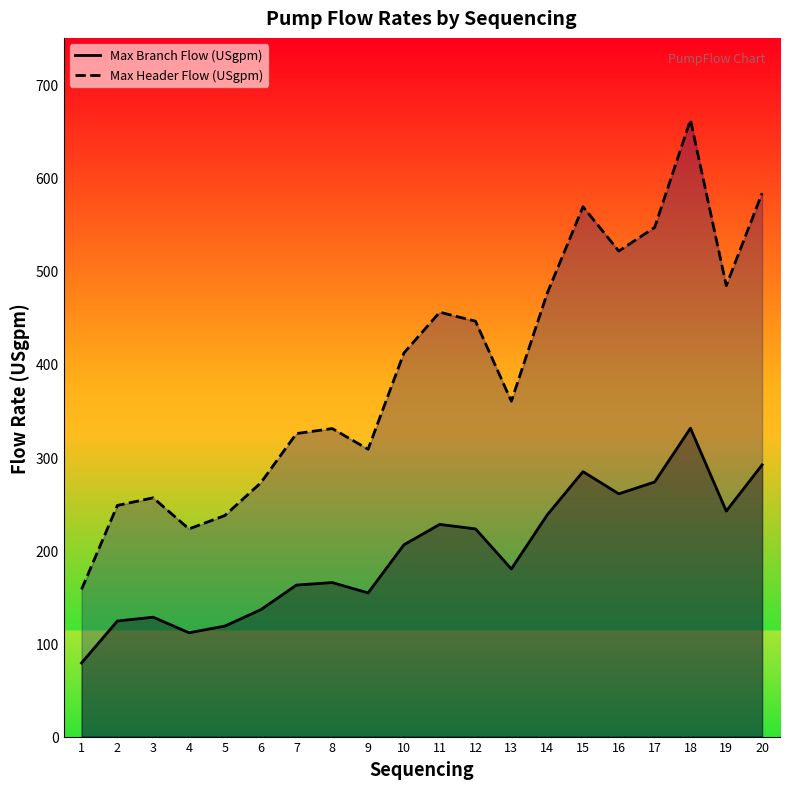

Where is Max Header Flow (USgpm) nearest to the value 409?

10